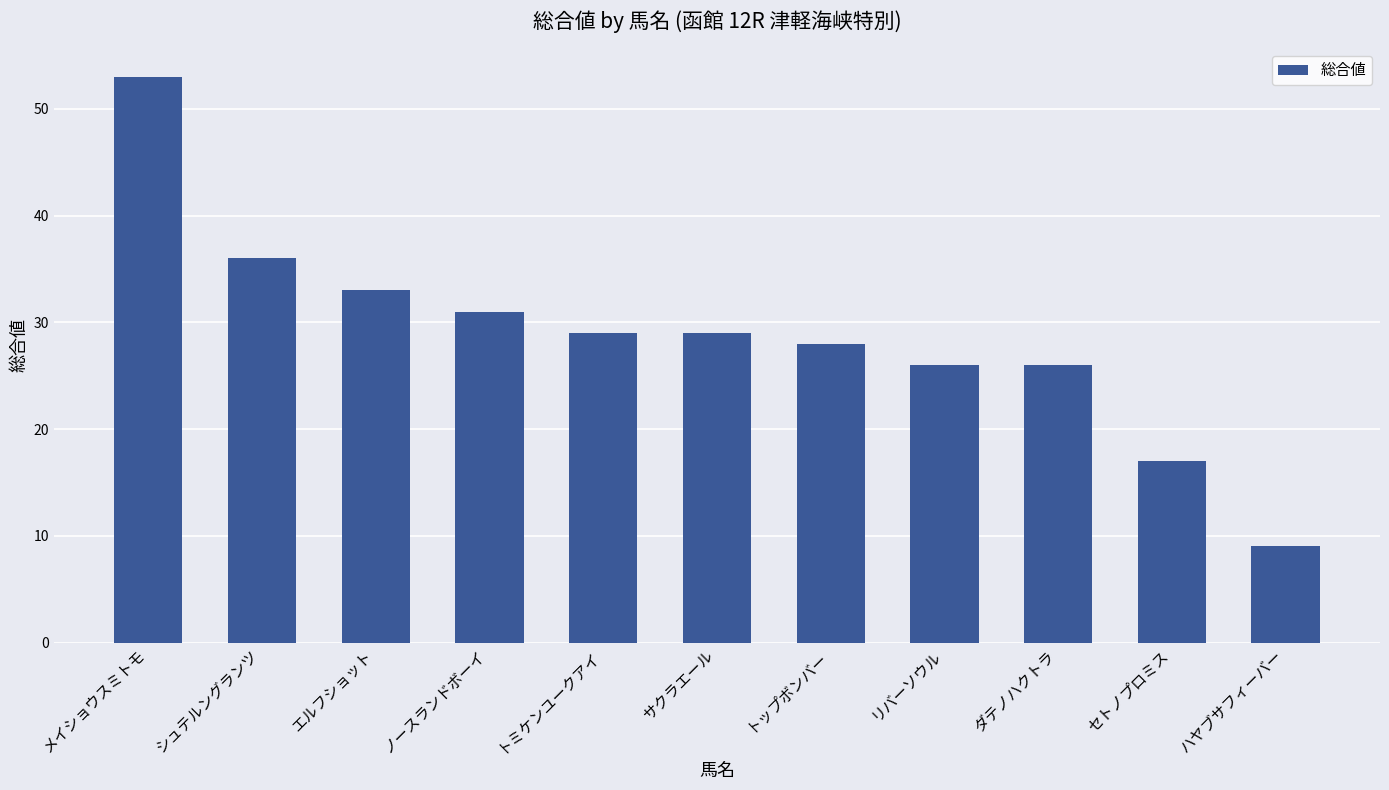

How many values are below 29?

5